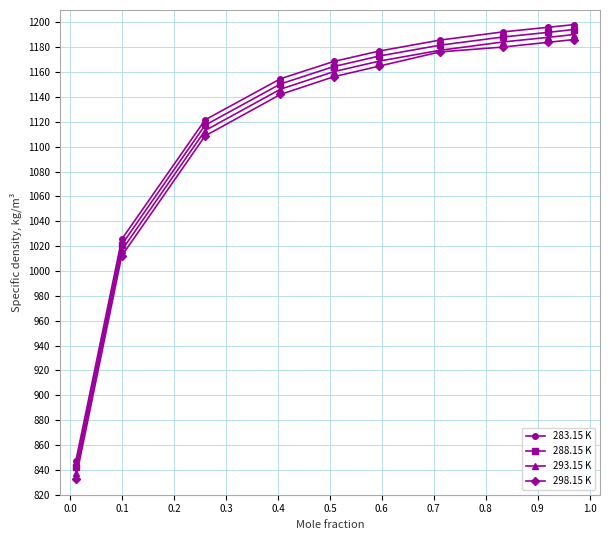

True or false: 293.15 K and 283.15 K intersect in this chart.

False